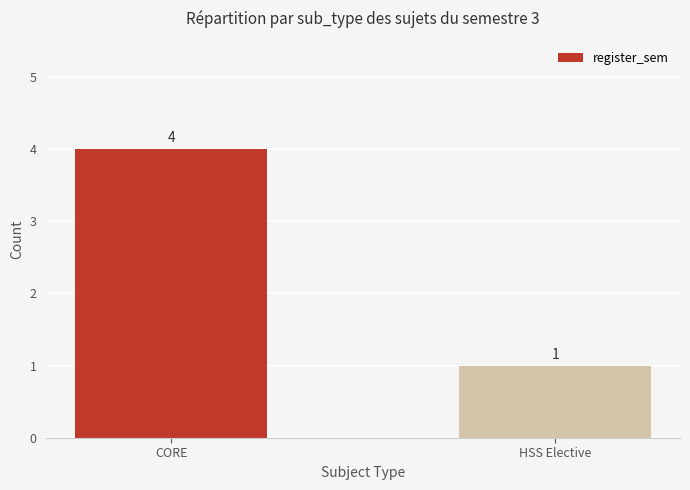

Between CORE and HSS Elective, which is larger?

CORE